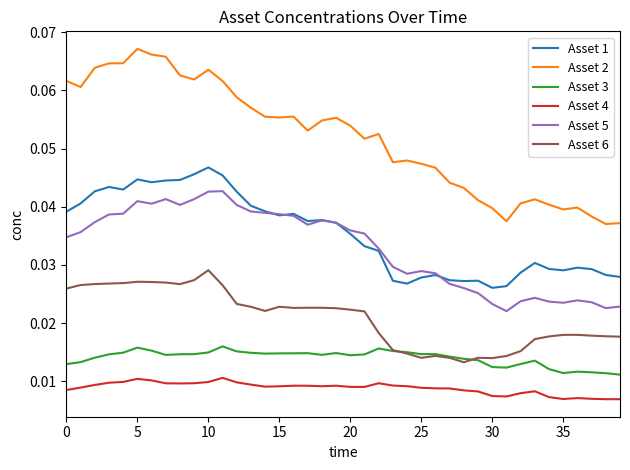

List the series in order of their peak value, highest first.

Asset 2, Asset 1, Asset 5, Asset 6, Asset 3, Asset 4